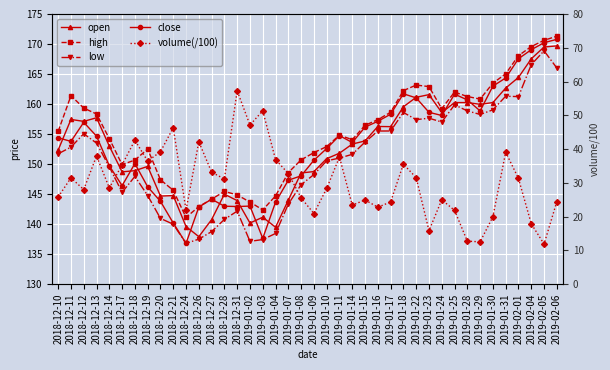

How many data points in open are less than 153?

19